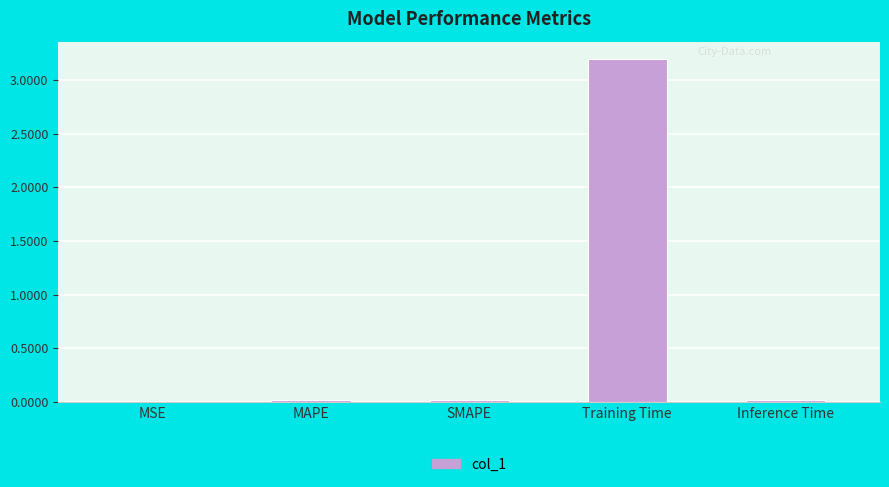

Which has a higher value, MAPE or Training Time?

Training Time